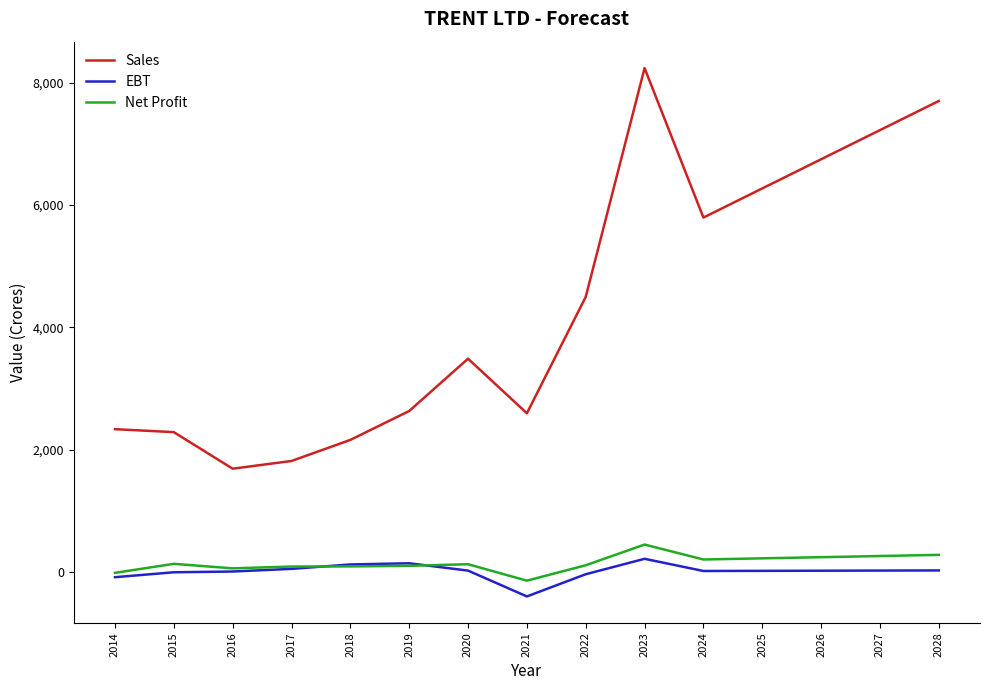

What is the difference between the EBT values at 2022 and 2016?

44.4